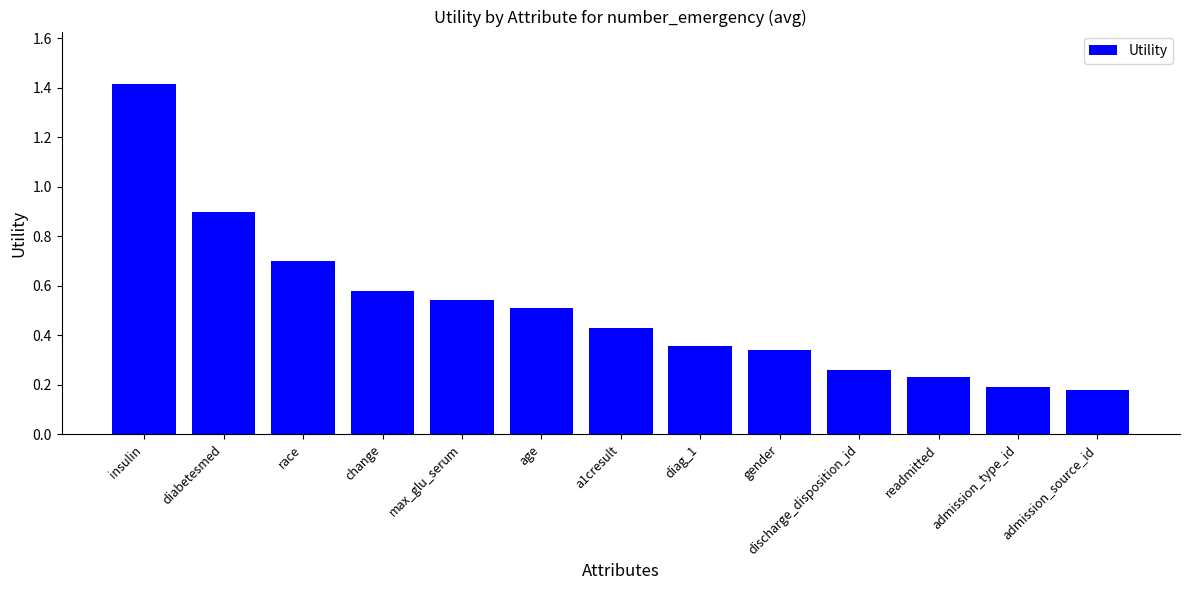

What is the maximum value shown in the chart?

1.4